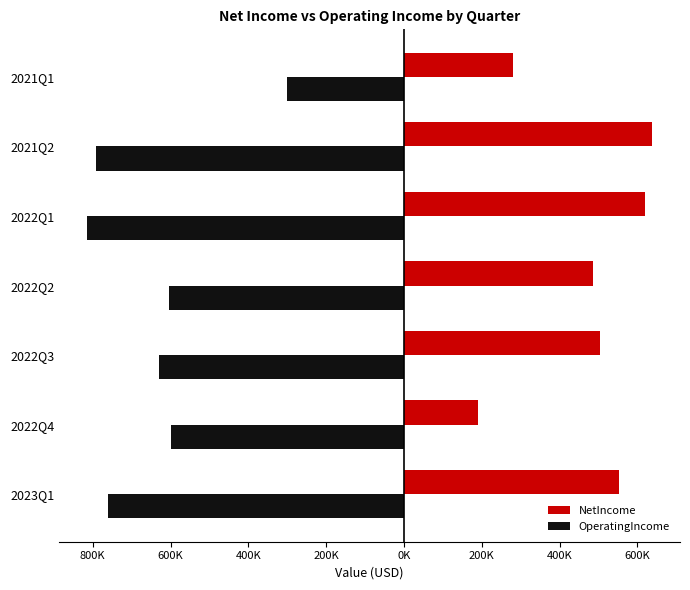

What are all the series names shown in the legend?

NetIncome, OperatingIncome